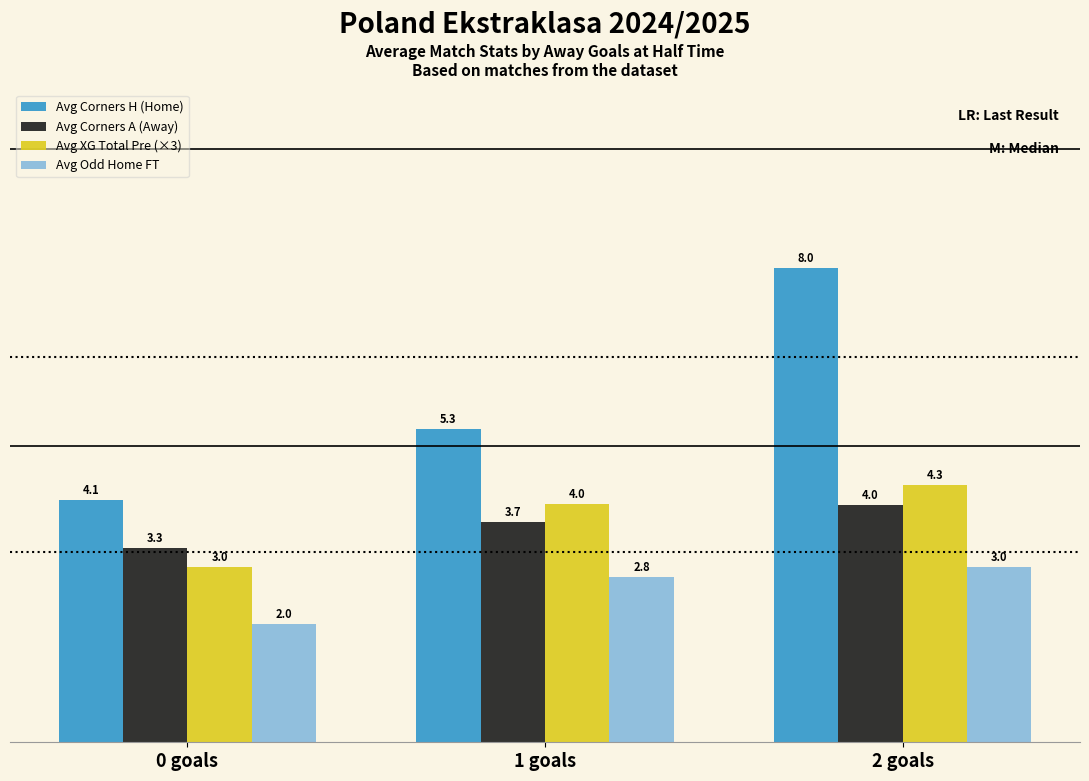

What are all the series names shown in the legend?

Avg Corners H (Home), Avg Corners A (Away), Avg XG Total Pre (×3), Avg Odd Home FT